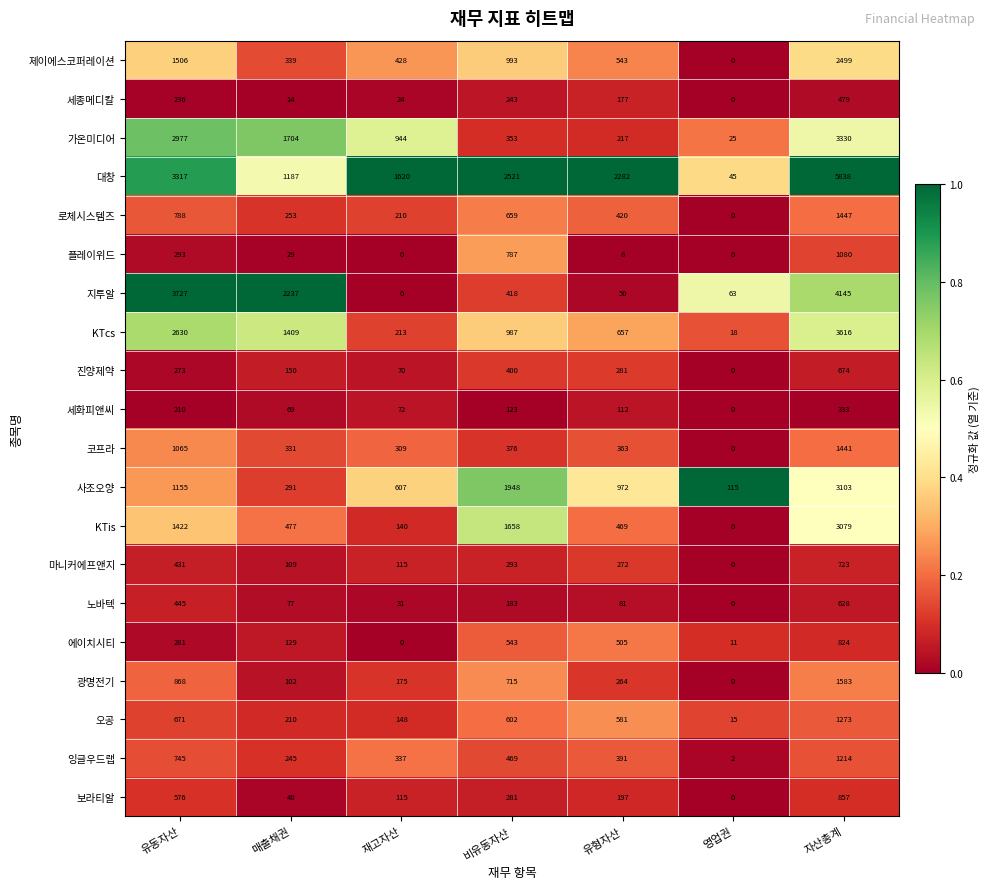

What is the difference between the 오공 values at 유형자산 and 유동자산?

90